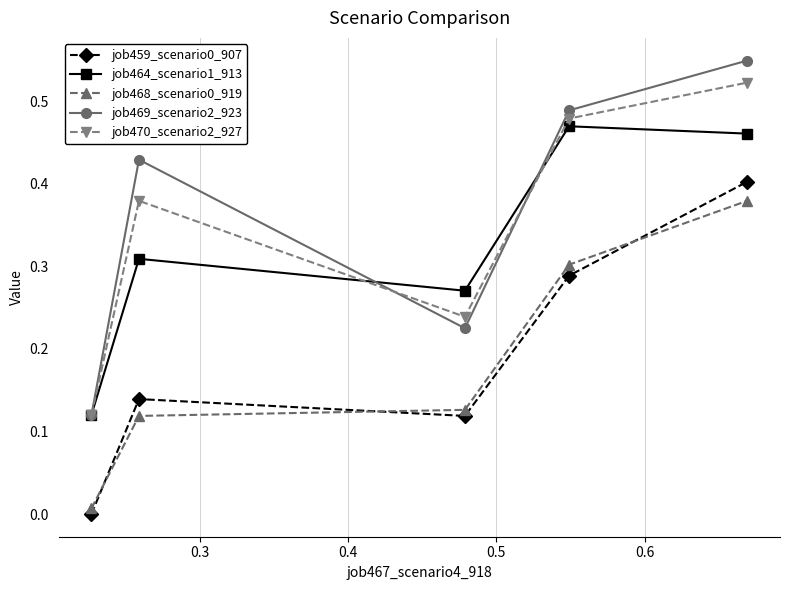

True or false: job469_scenario2_923 and job468_scenario0_919 cross at least once.

False